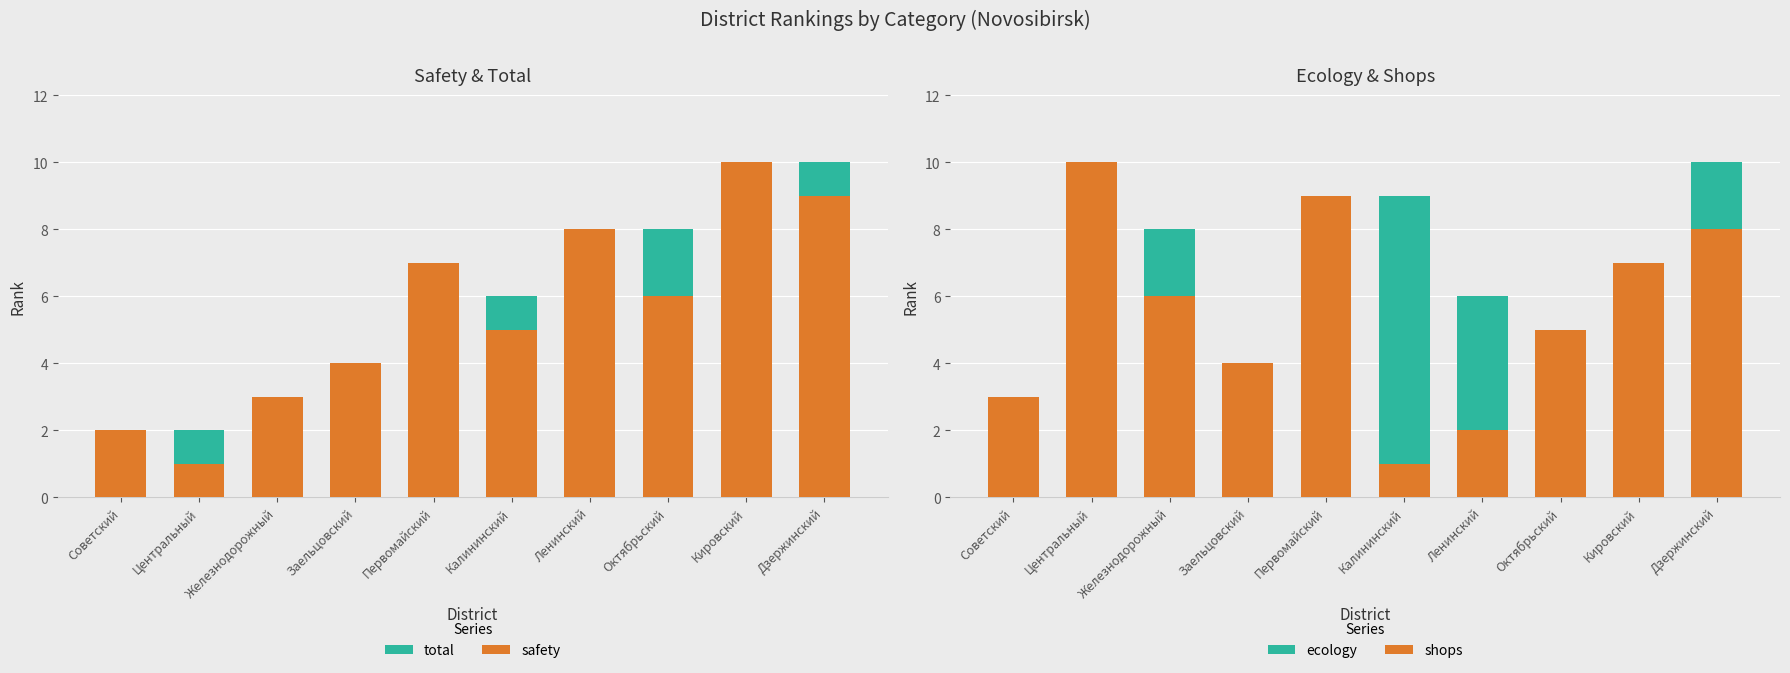

What is the maximum value shown in the chart?

10